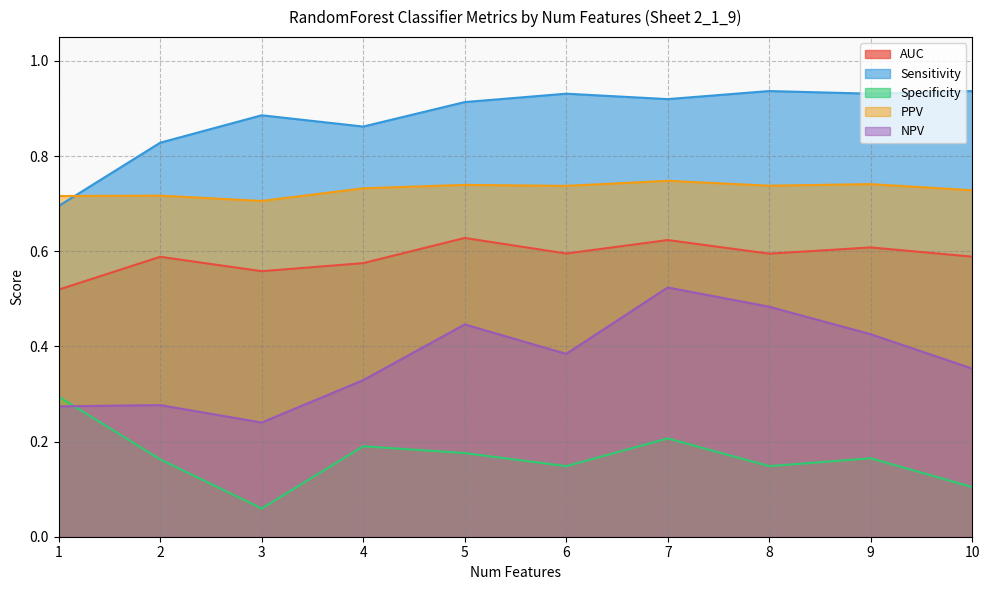

Reading left to right, extract all data points from this chart.

AUC: 0.5	0.6	0.6	0.6	0.6	0.6	0.6	0.6	0.6	0.6
Sensitivity: 0.7	0.8	0.9	0.9	0.9	0.9	0.9	0.9	0.9	0.9
Specificity: 0.3	0.2	0.1	0.2	0.2	0.1	0.2	0.1	0.2	0.1
PPV: 0.7	0.7	0.7	0.7	0.7	0.7	0.7	0.7	0.7	0.7
NPV: 0.3	0.3	0.2	0.3	0.4	0.4	0.5	0.5	0.4	0.4